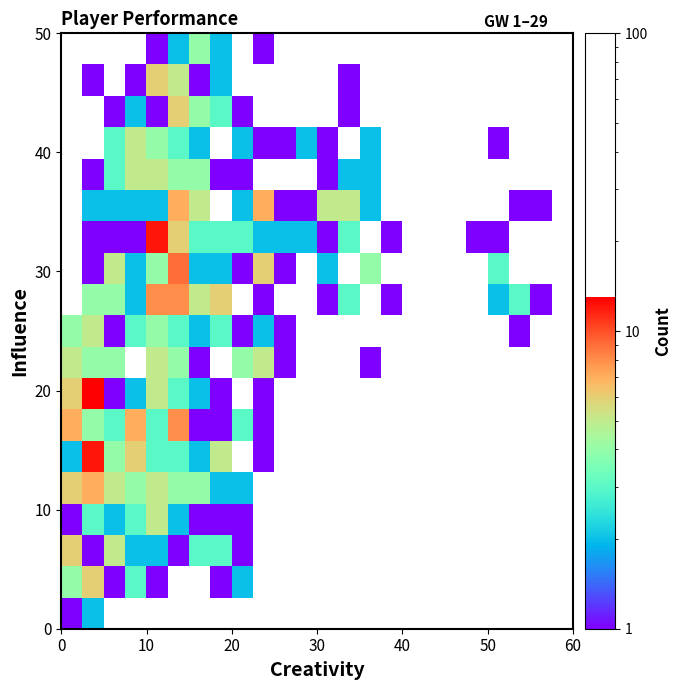

At how many categories does at least one series exceed 1?

17